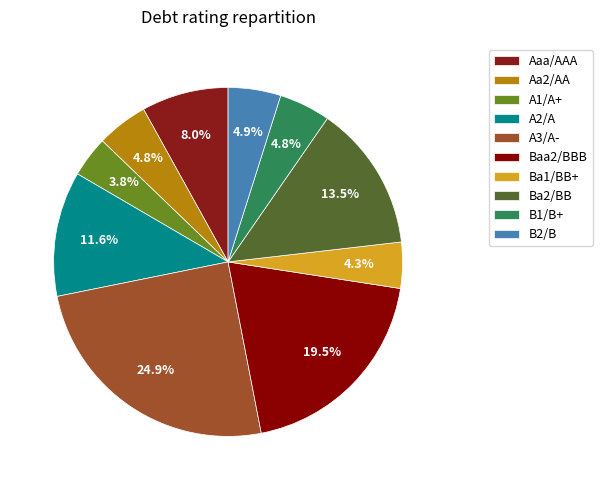

To the nearest percent, what is the difference between the largest and smallest slice percentages?

21%